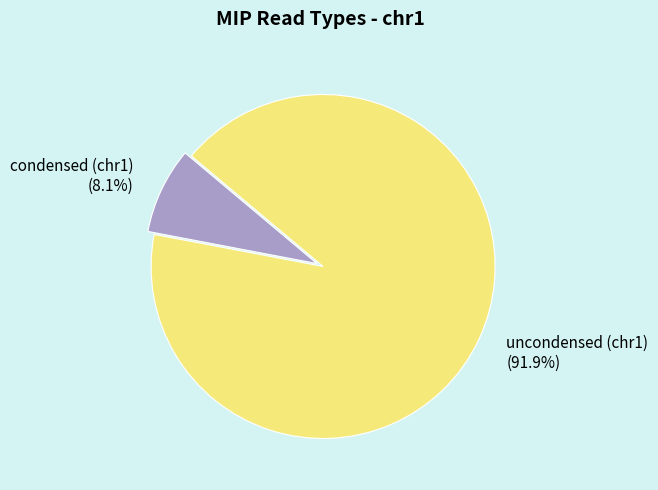

Which category has the smallest portion of the pie?

condensed (chr1) (8.1%)